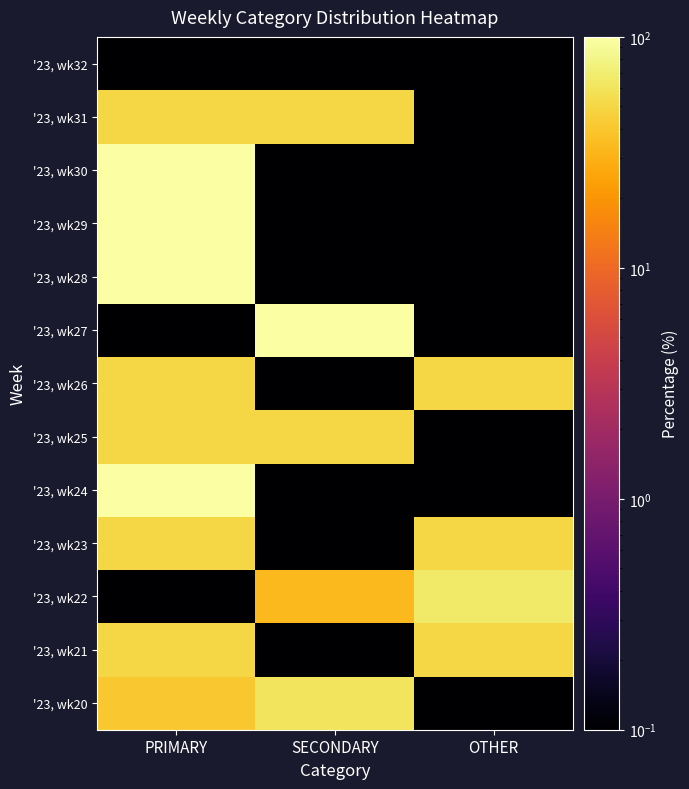

Which label corresponds to the smallest value in the chart?

OTHER